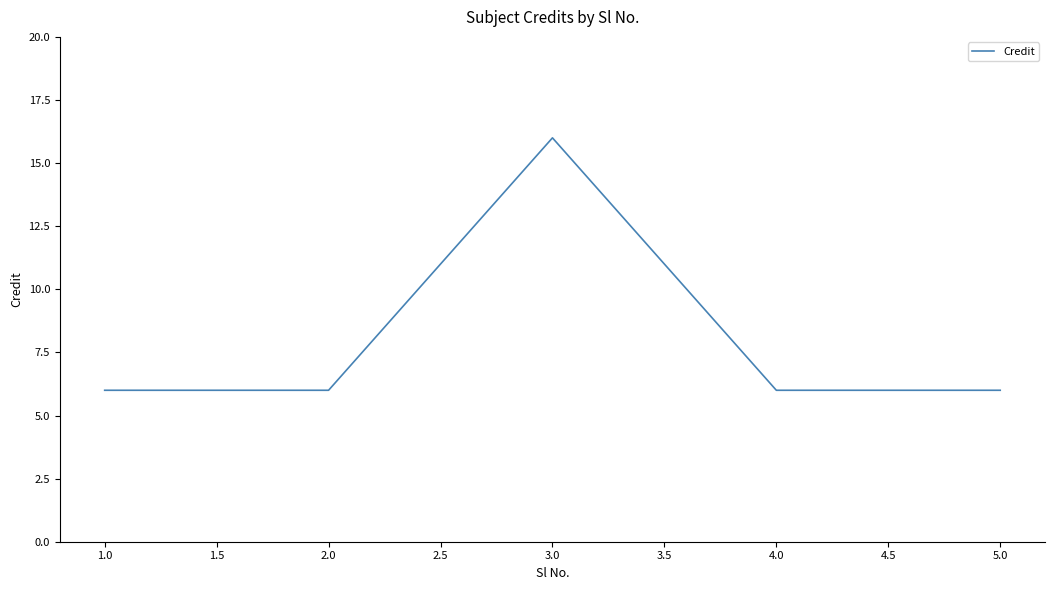

Does the chart have visible grid lines?

No